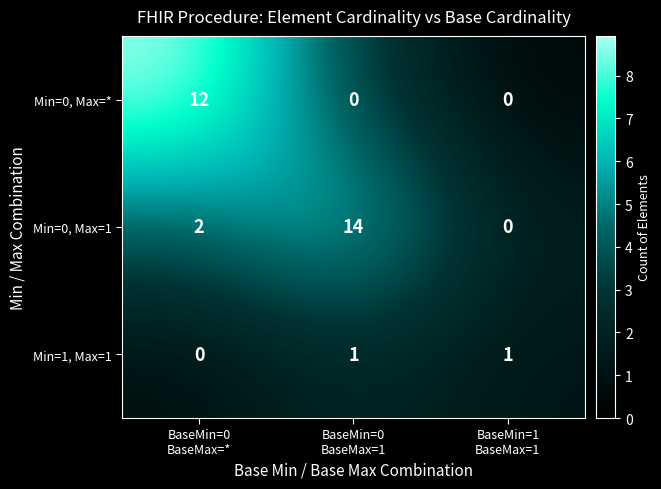

Reading right to left, transcribe all the data shown in this chart.

Min=0, Max=*: 0	0	12
Min=0, Max=1: 0	14	2
Min=1, Max=1: 1	1	0